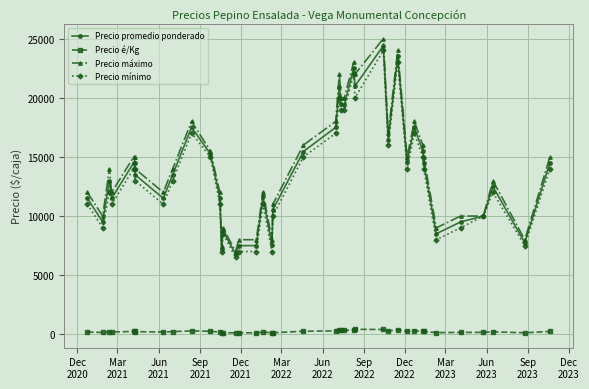

True or false: Precio é/Kg and Precio promedio ponderado cross at least once.

False